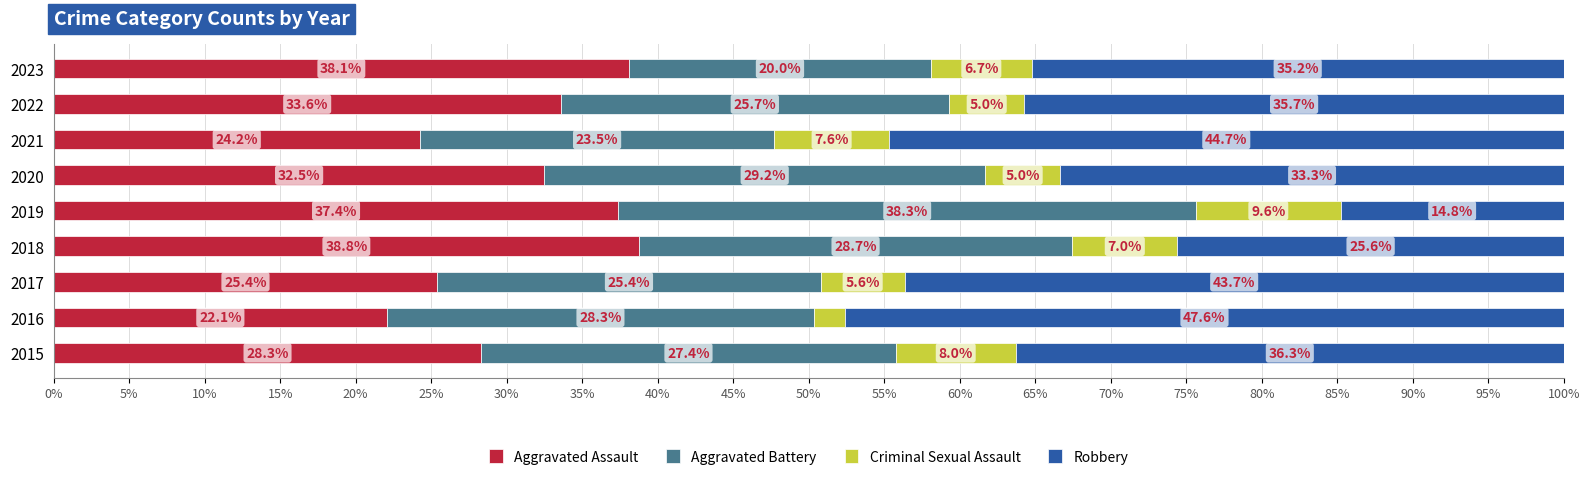

At which label does Aggravated Assault reach its minimum?

2016